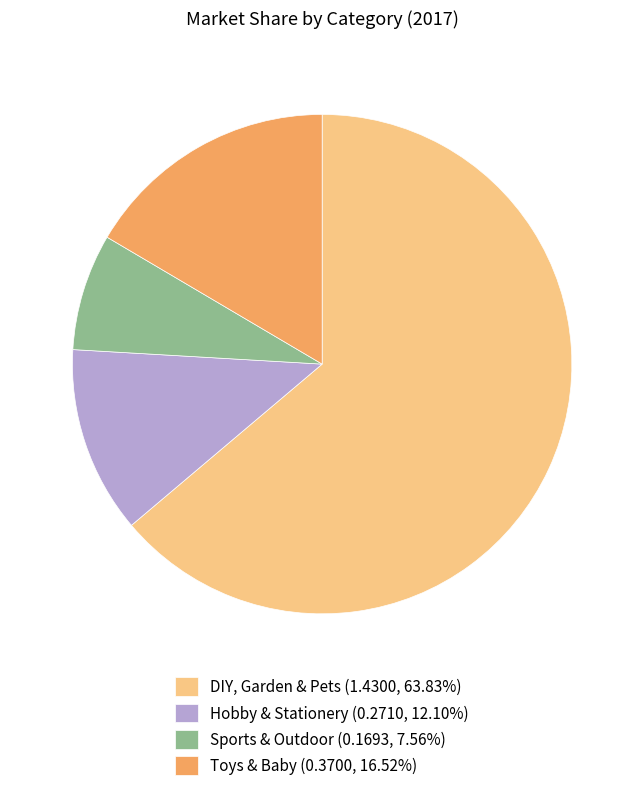

Is it true that Sports & Outdoor is 8% of the pie?

True